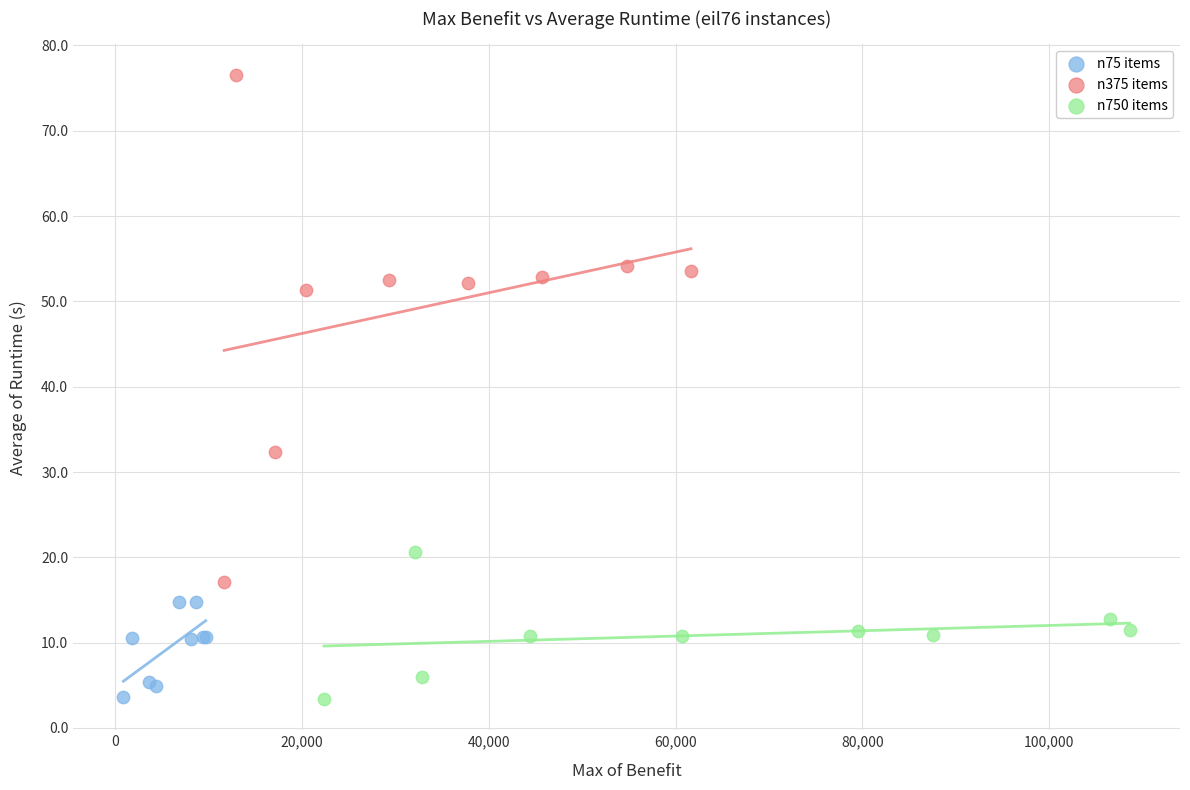

What are all the series names shown in the legend?

n75 items, n375 items, n750 items